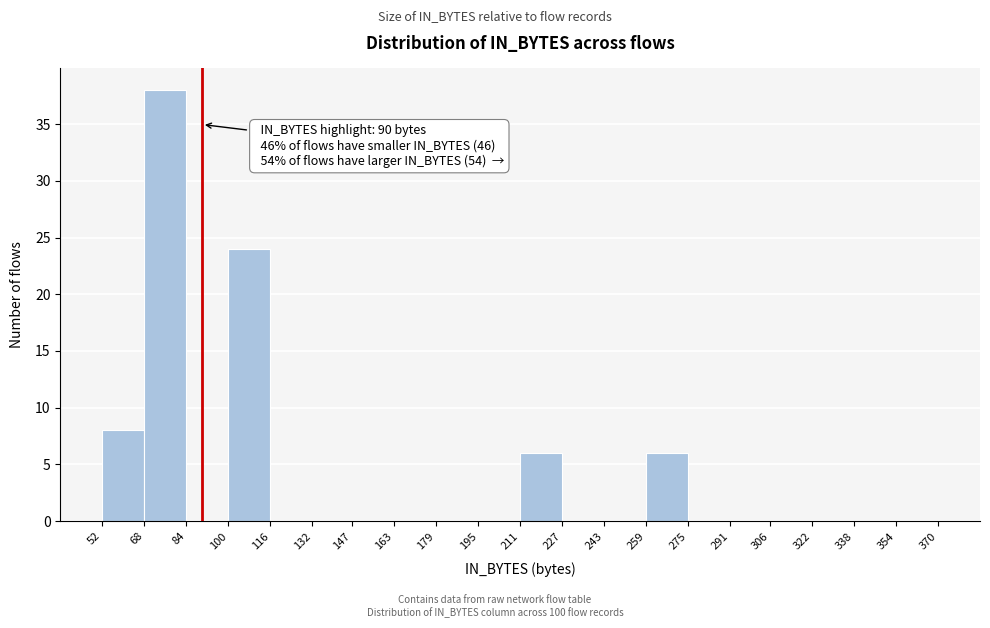

Which range on the x-axis has the tallest bar?

68 to 84